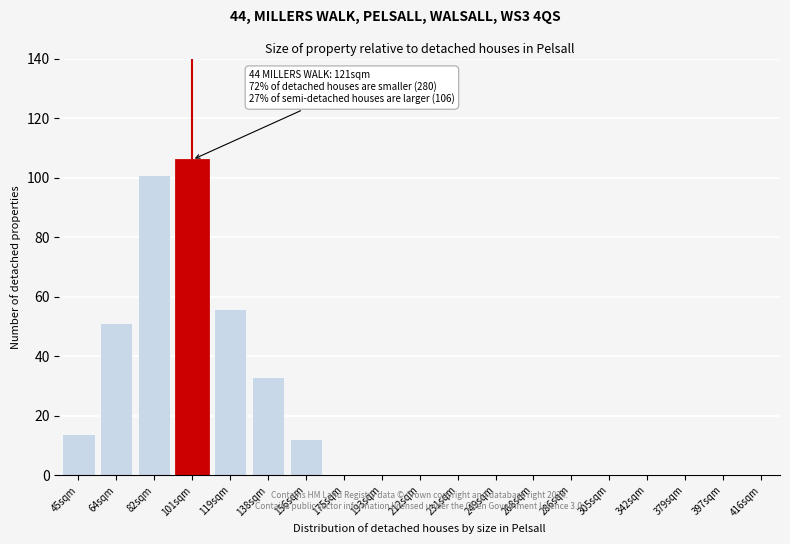

Reading left to right, what are all the values shown in this chart?

45sqm=14	64sqm=51	82sqm=101	101sqm=106	119sqm=56	138sqm=33	156sqm=12	175sqm=0	193sqm=0	212sqm=0	231sqm=0	249sqm=0	268sqm=0	286sqm=0	305sqm=0	342sqm=0	379sqm=0	397sqm=0	416sqm=0